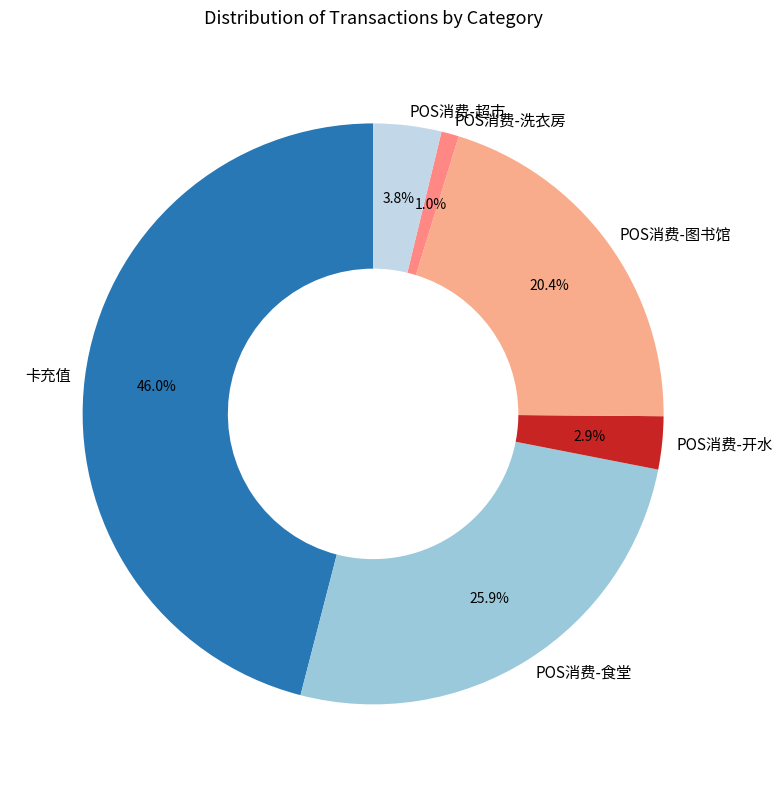

Combined, what portion of the pie is 卡充值 and POS消费-食堂?

71.9%